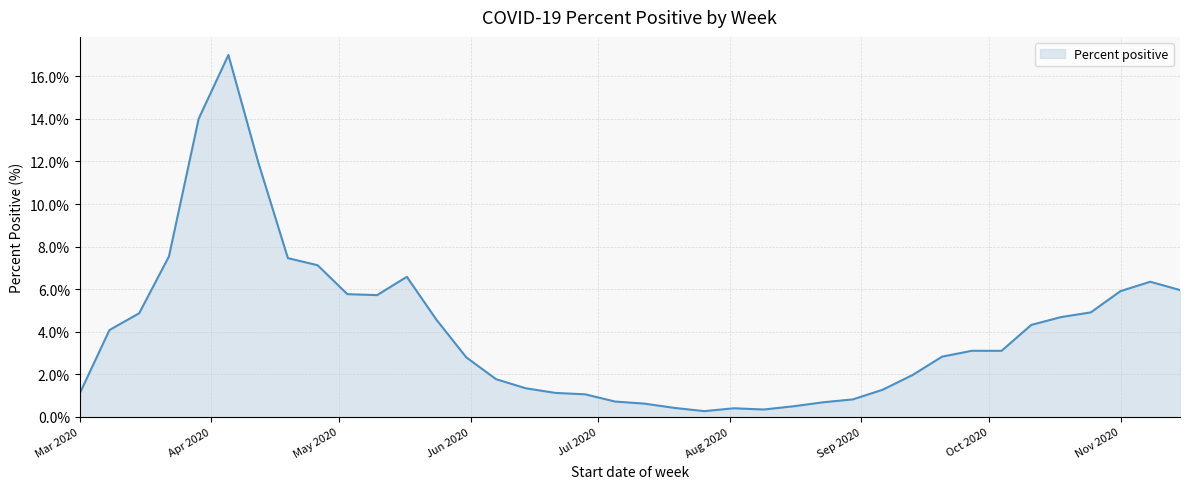

What is the greatest value displayed?

17.0